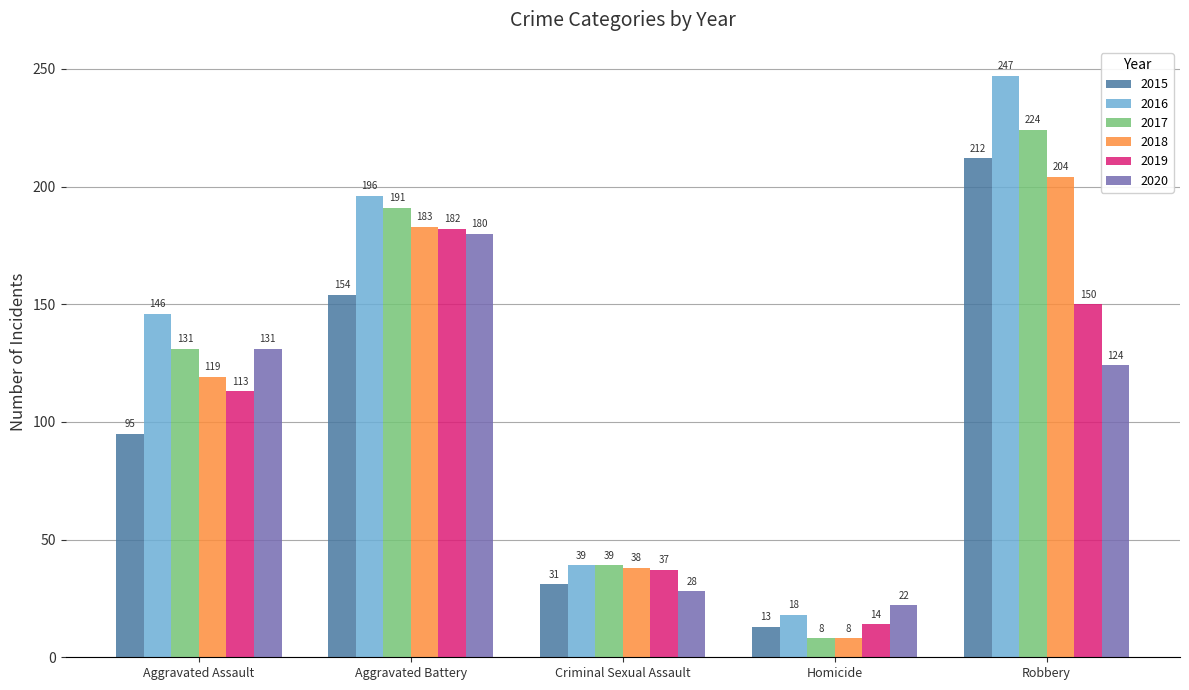

True or false: 2020 has a value of 38 at Criminal Sexual Assault.

False